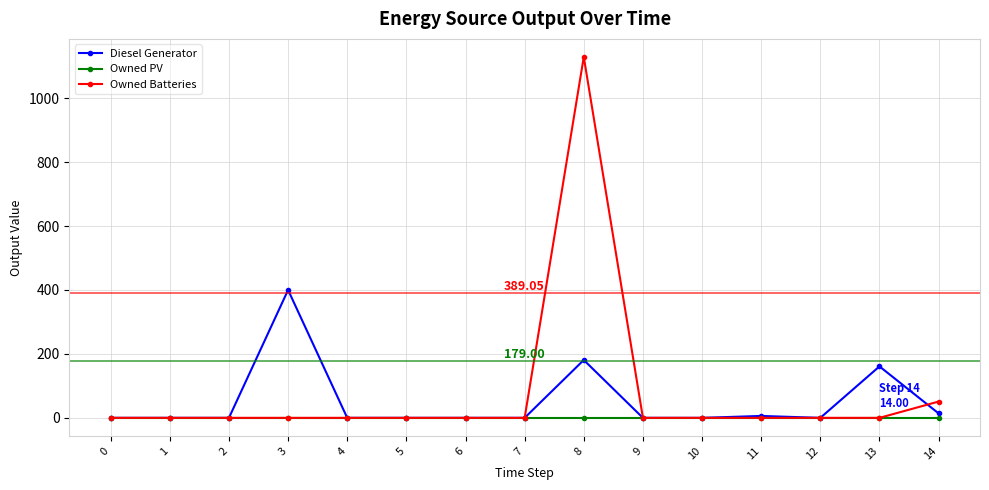

Where is Diesel Generator nearest to the value 200?

8